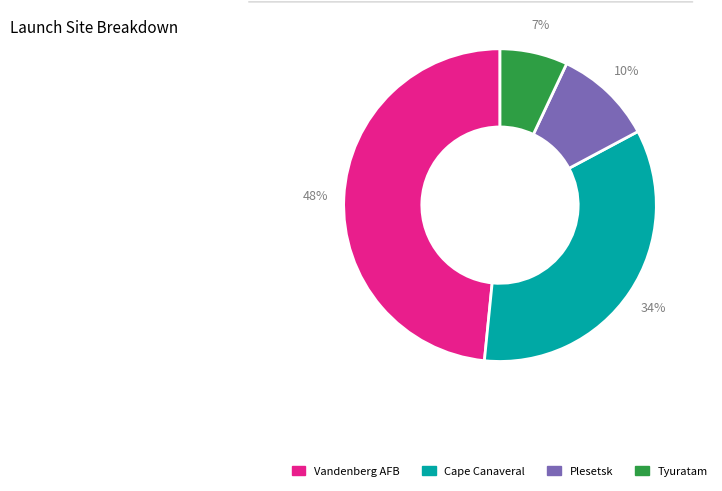

Is there any slice that represents more than half of the pie?

No